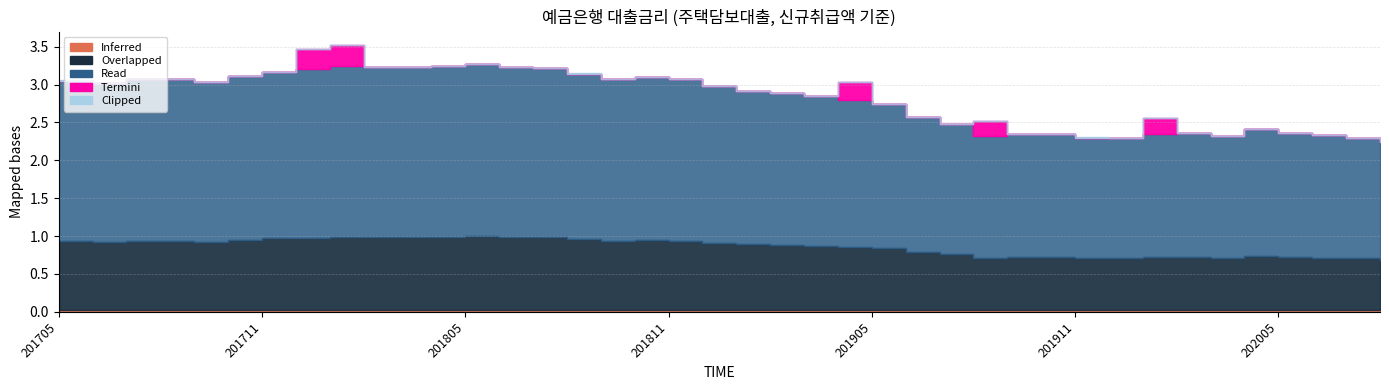

The chart shows a value of 4.3 at 201708. True or false?

False